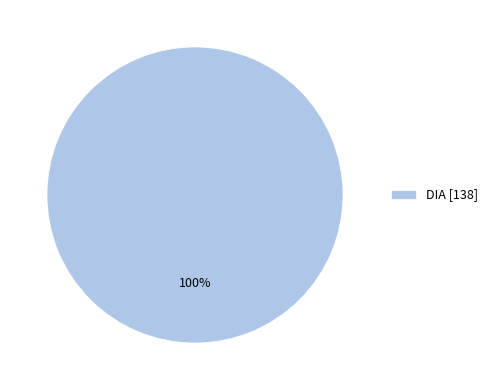

To the nearest percent, what percentage of the pie is DIA [138]?

100%